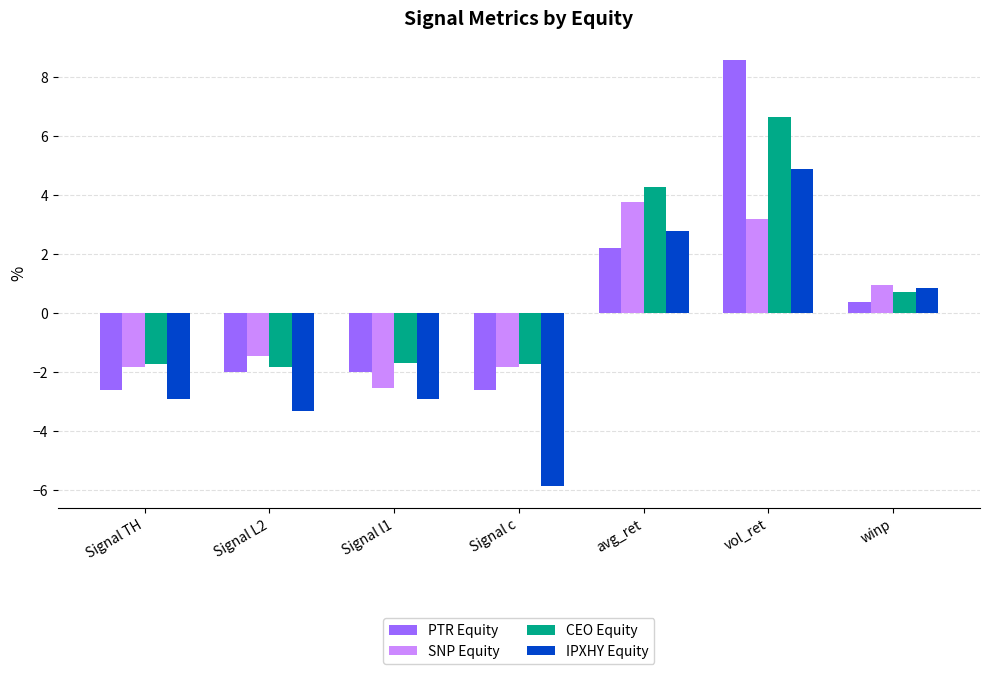

At which category is the sum across all series the highest?

vol_ret